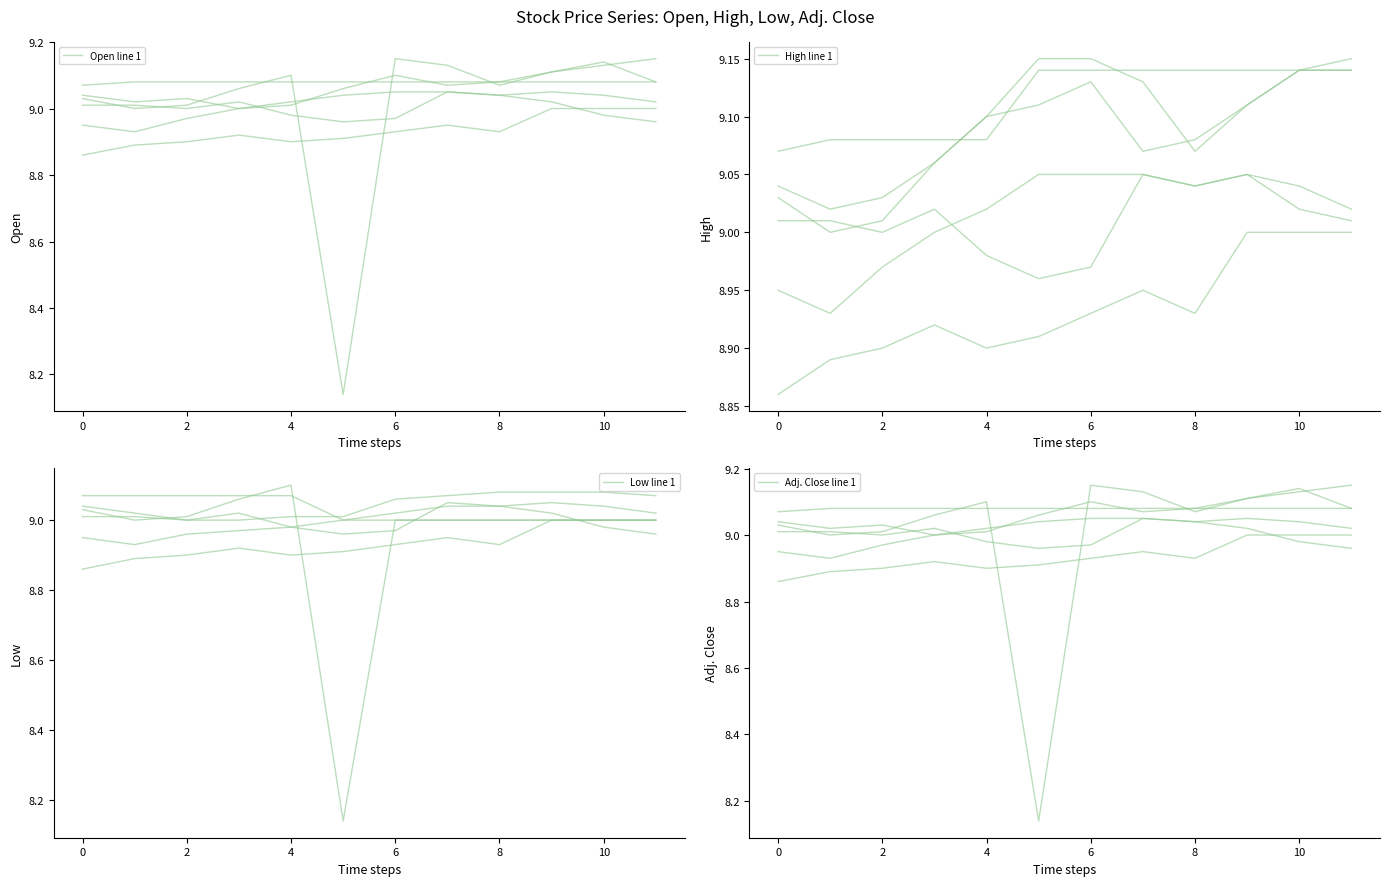

What is the difference between the maximum and second lowest values in the Open line 1 series?

0.1